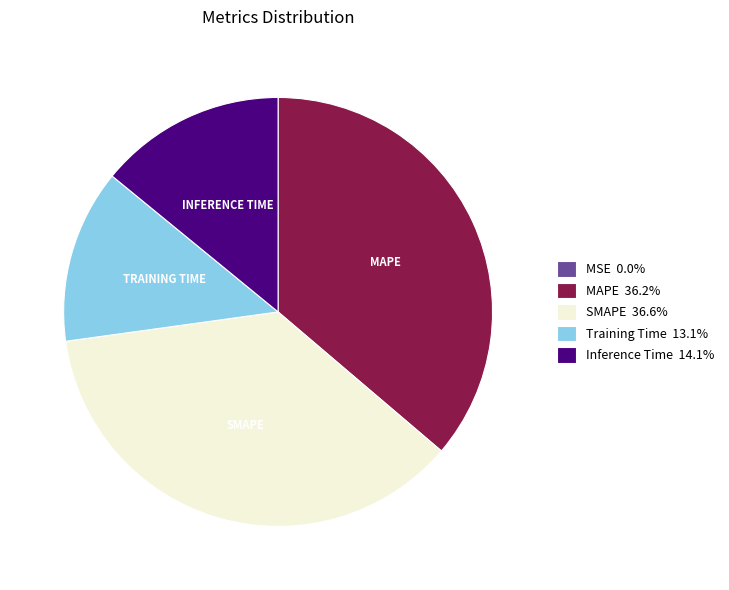

Is it true that MAPE is 36% of the pie?

True